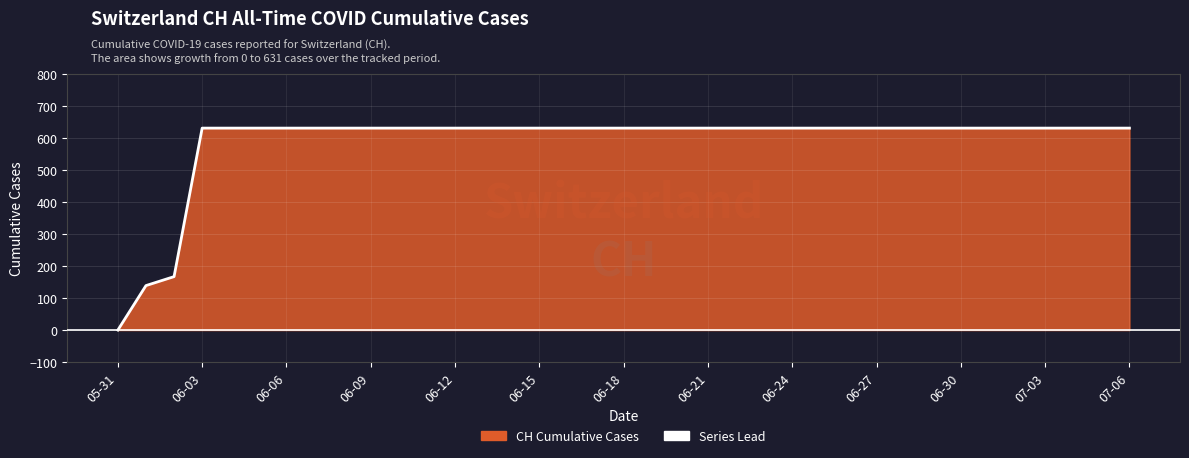

How many lines are shown in the chart?

1